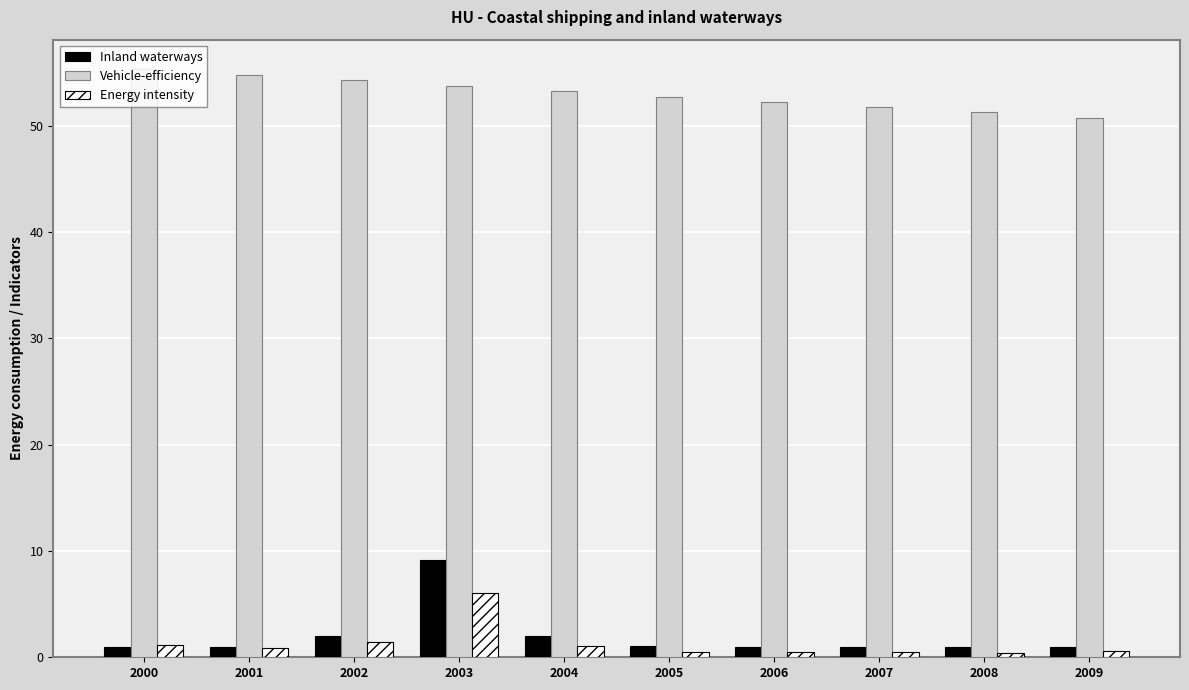

True or false: Energy intensity has a value of 0.4 at 2008.

True